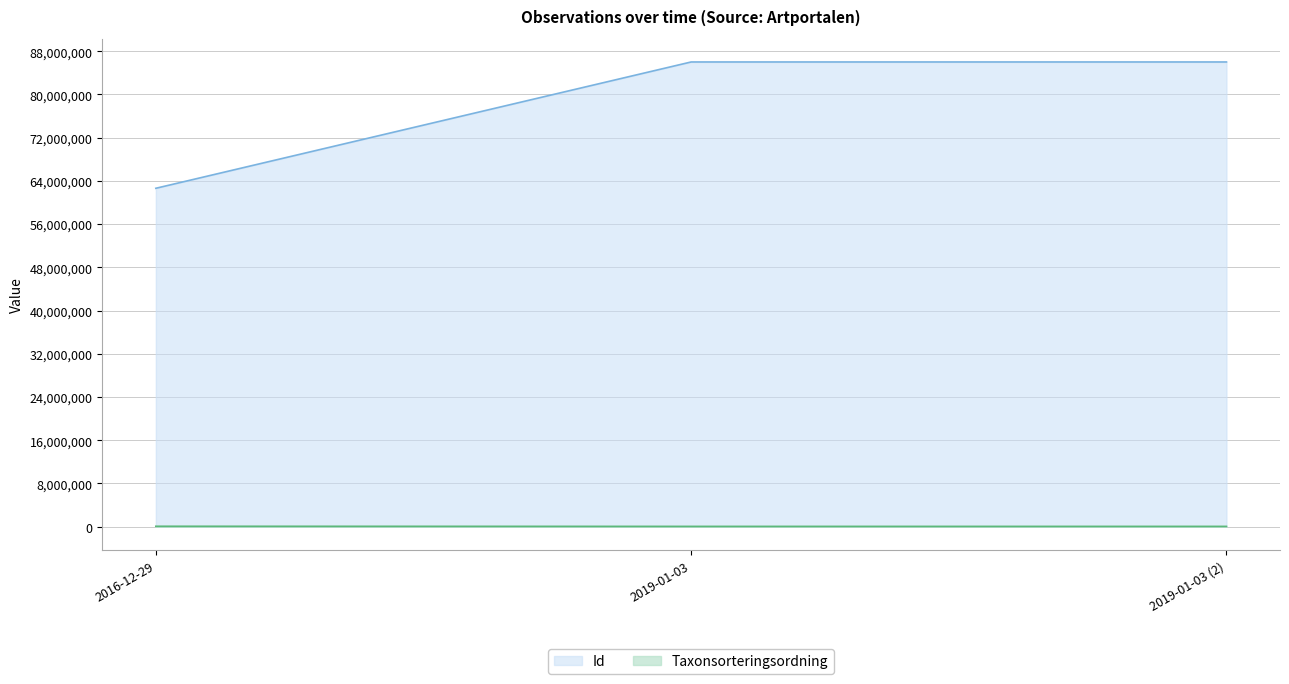

Which series has the largest total across all categories?

Id